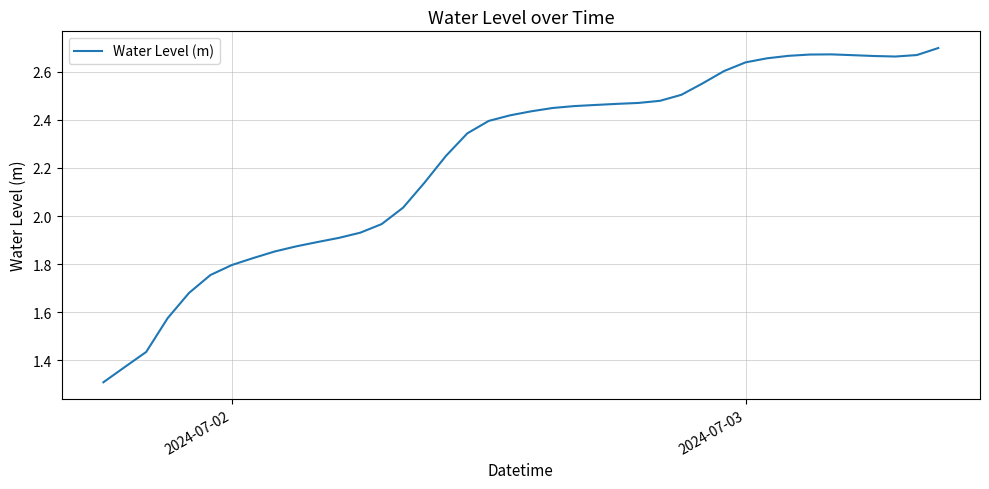

What is the minimum value shown in the chart?

1.3